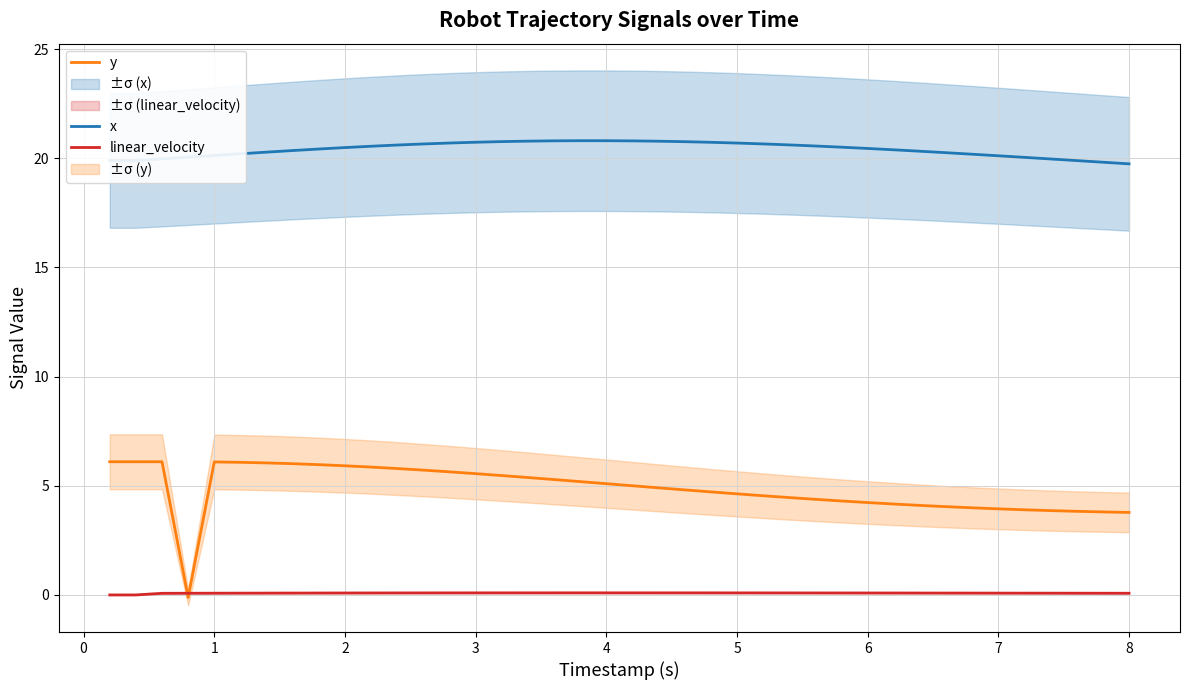

How many categories are shown in the chart?

40